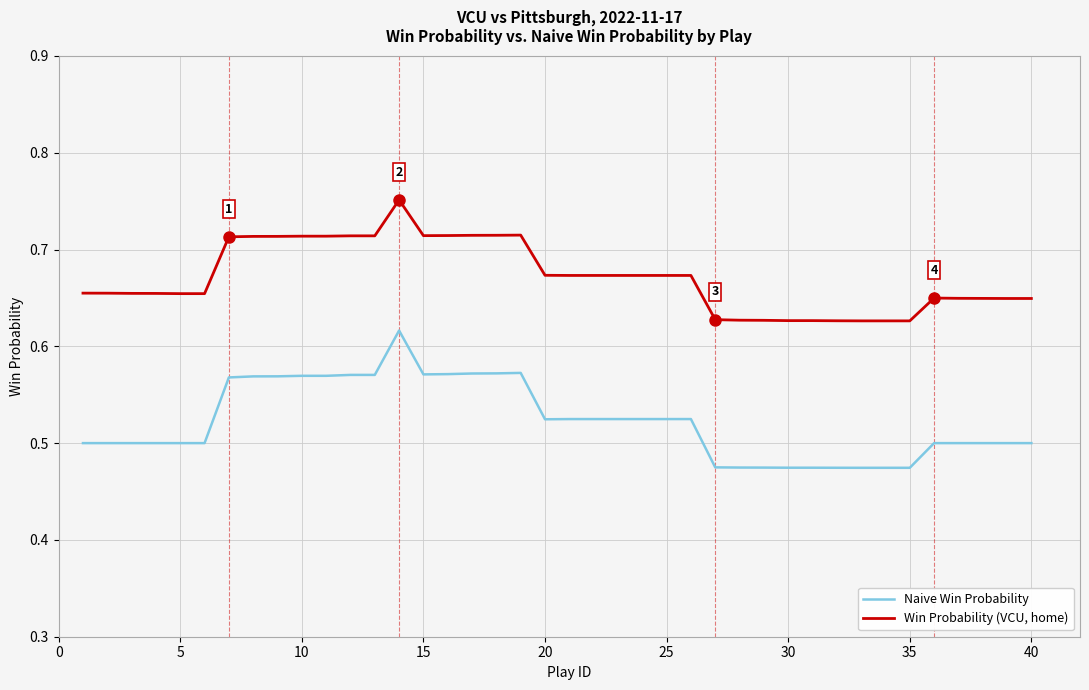

Which series has the largest total across all categories?

Win Probability (VCU, home)